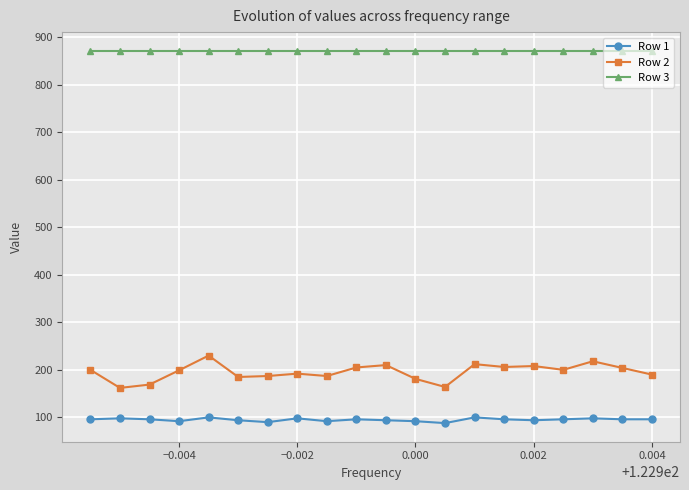

Does the chart display data point markers on the line(s)?

Yes